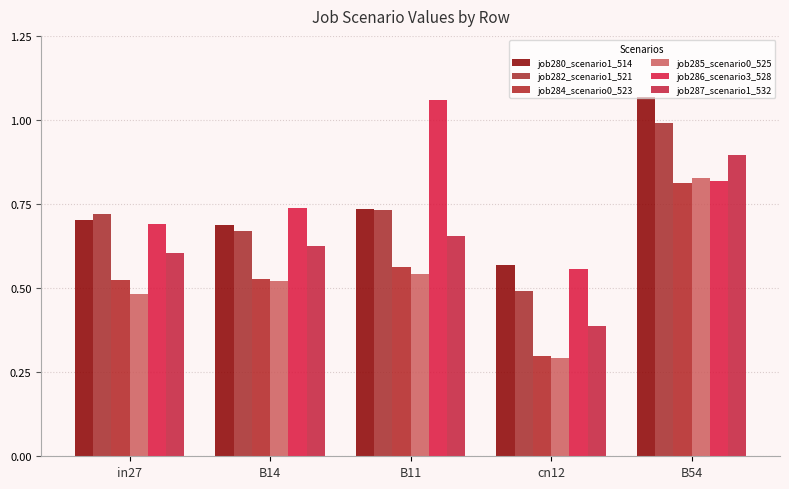

What is the sum of the job287_scenario1_532 values at in27 and B11?

1.3